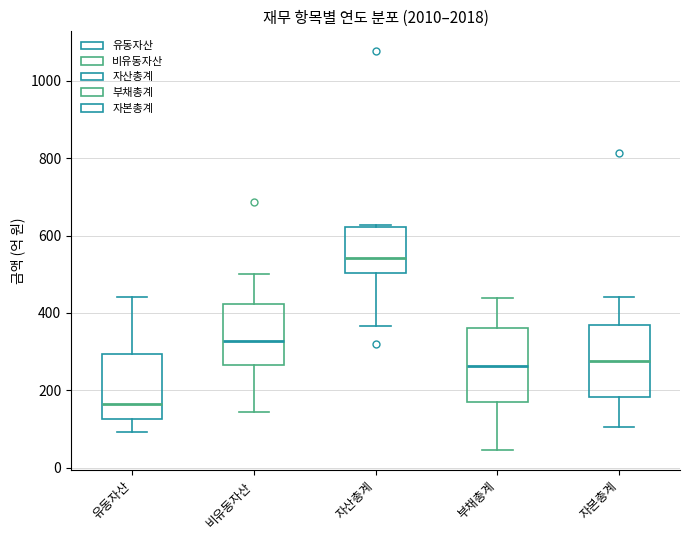

Where is the upper edge of the box for 부채총계 on the y-axis? The values are not printed on the chart, so give them approximately, as read against the axis.

360